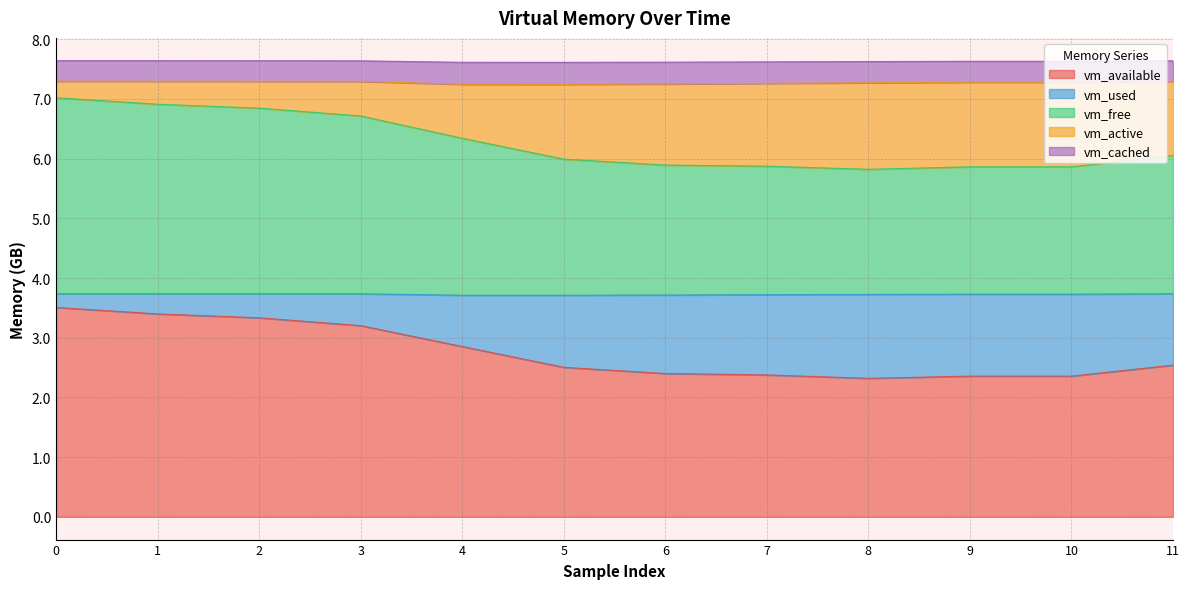

True or false: vm_available and vm_used intersect in this chart.

False